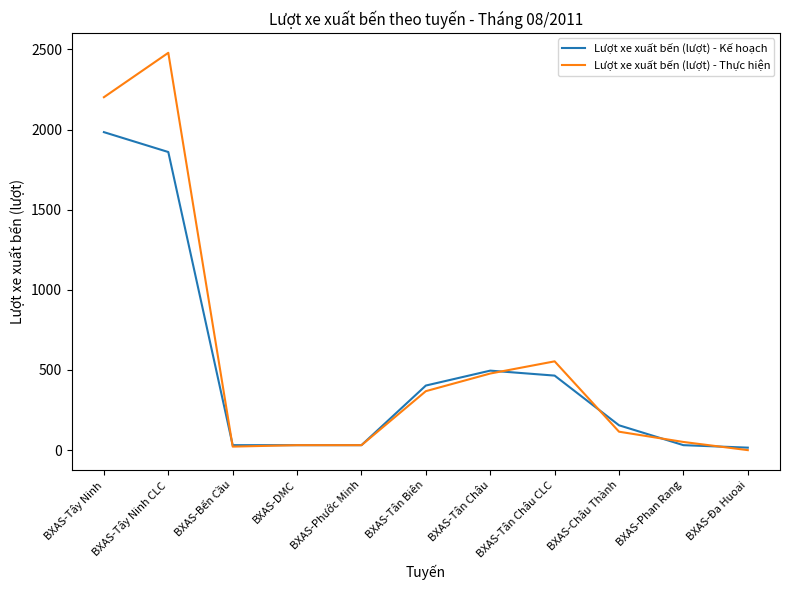

Rank the series at BXAS-Tây Ninh from highest to lowest value.

Lượt xe xuất bến (lượt) - Thực hiện, Lượt xe xuất bến (lượt) - Kế hoạch